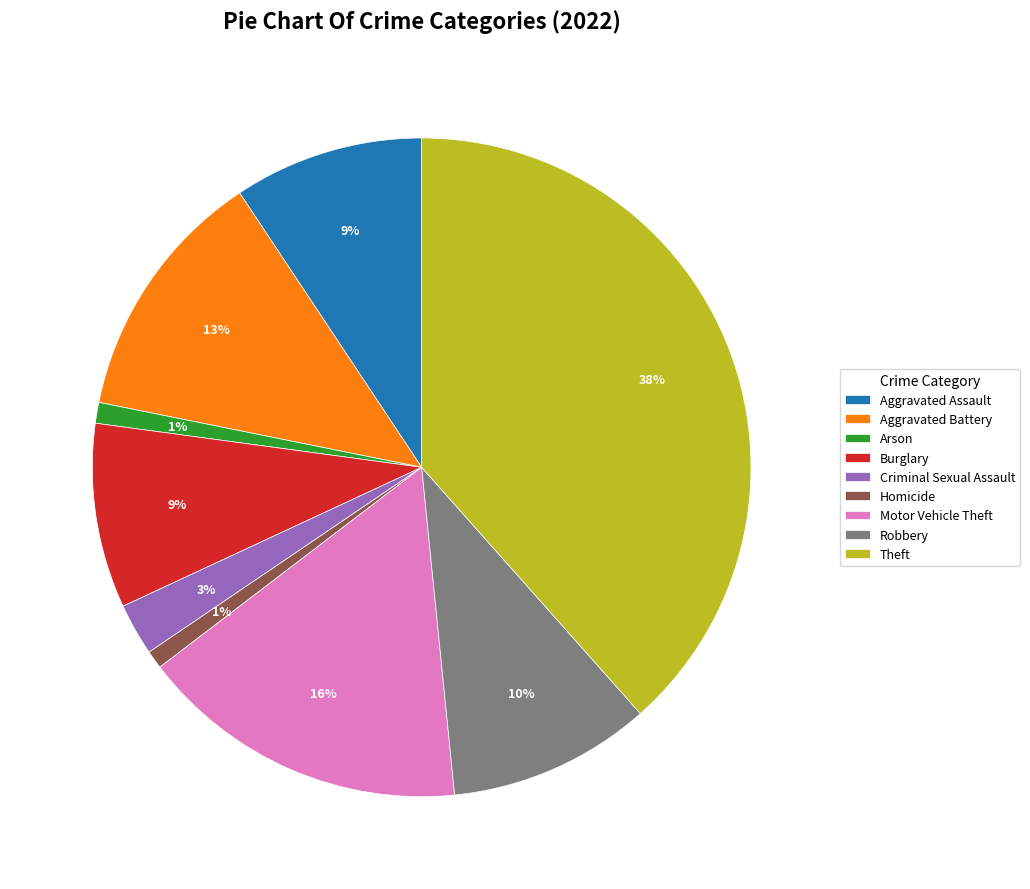

To the nearest percent, what portion does Motor Vehicle Theft represent?

16%